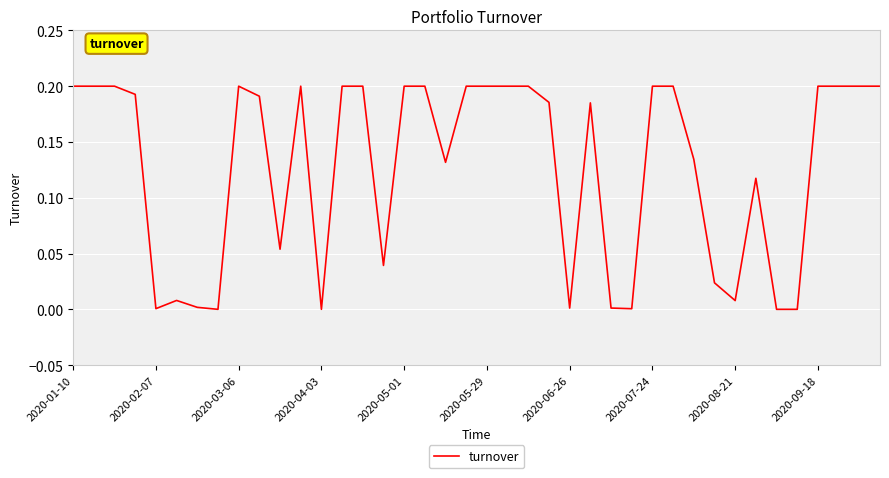

What is the maximum value shown in the chart?

0.2